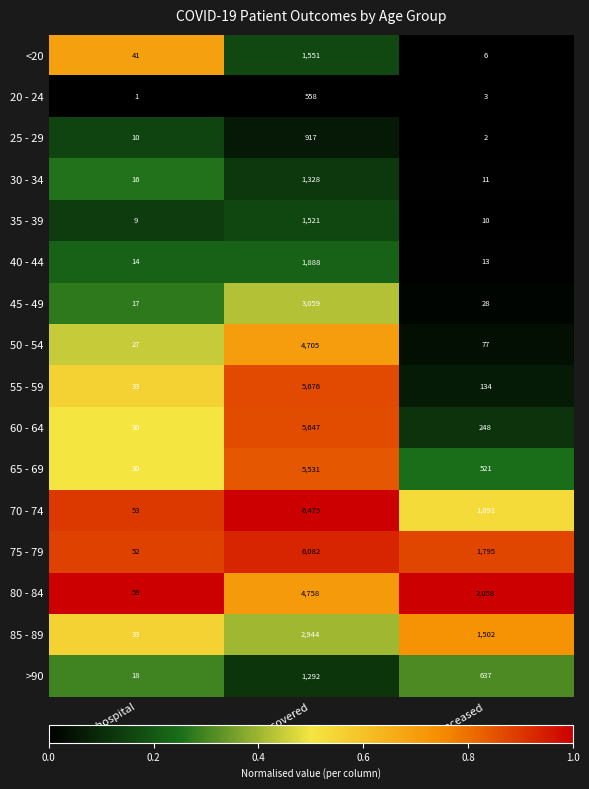

Which series has the widest spread of values?

70 - 74